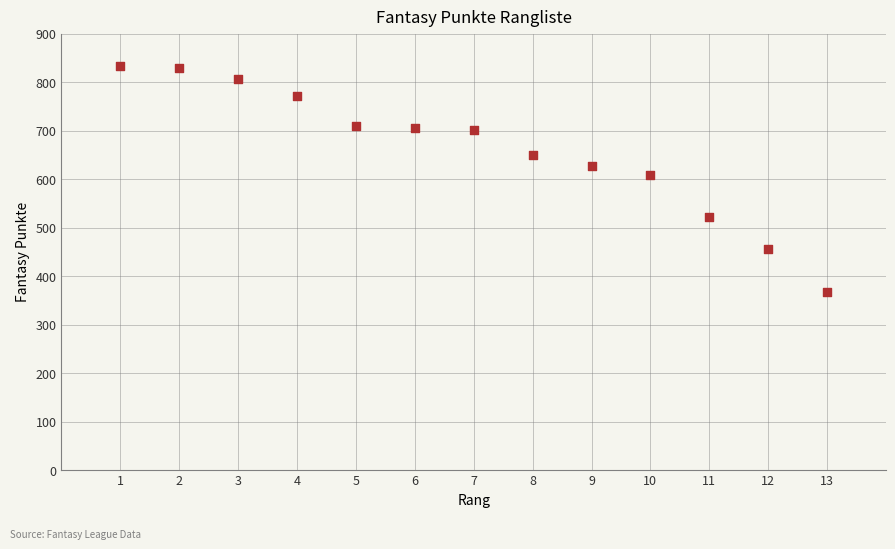

What is the range of X values (max minus min)?

12